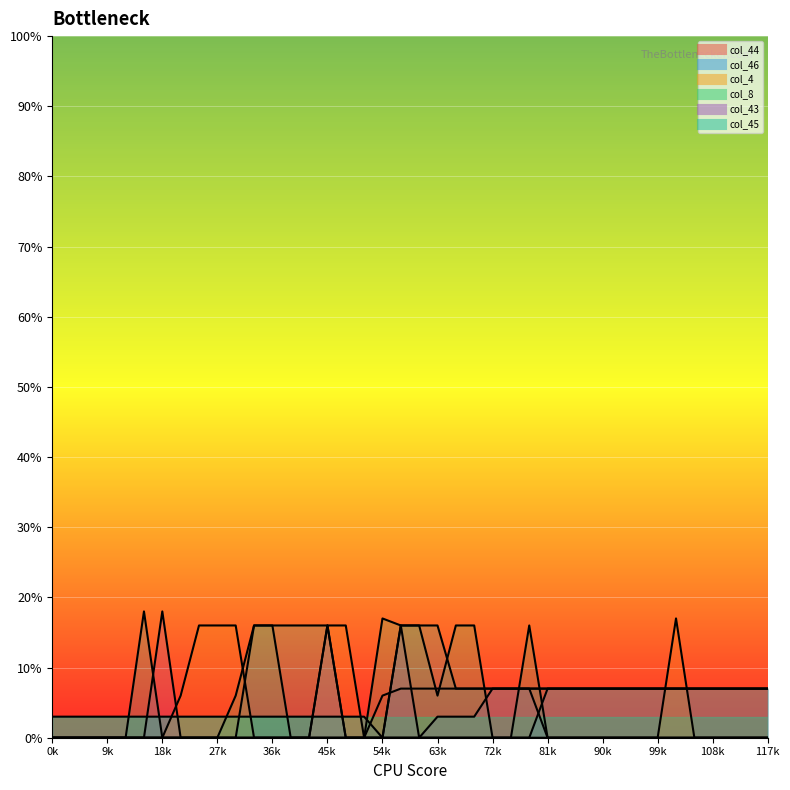

True or false: col_43 has more than 2 interior local peaks.

True